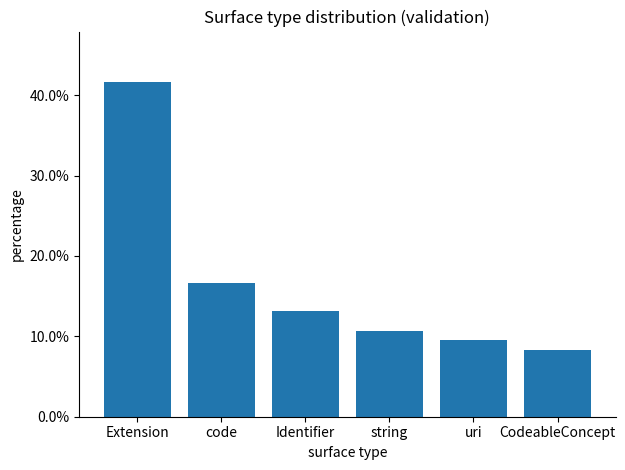

Which label corresponds to the largest value in the chart?

Extension